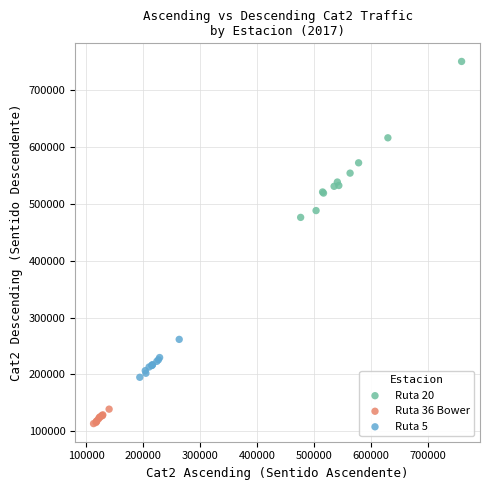

Which series reaches the minimum Y coordinate?

Ruta 36 Bower